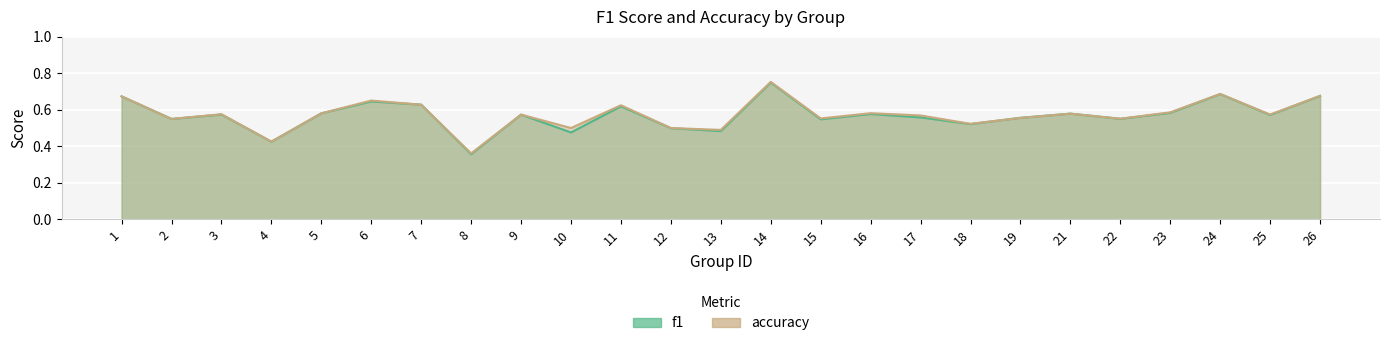

At which label does accuracy reach its peak?

14